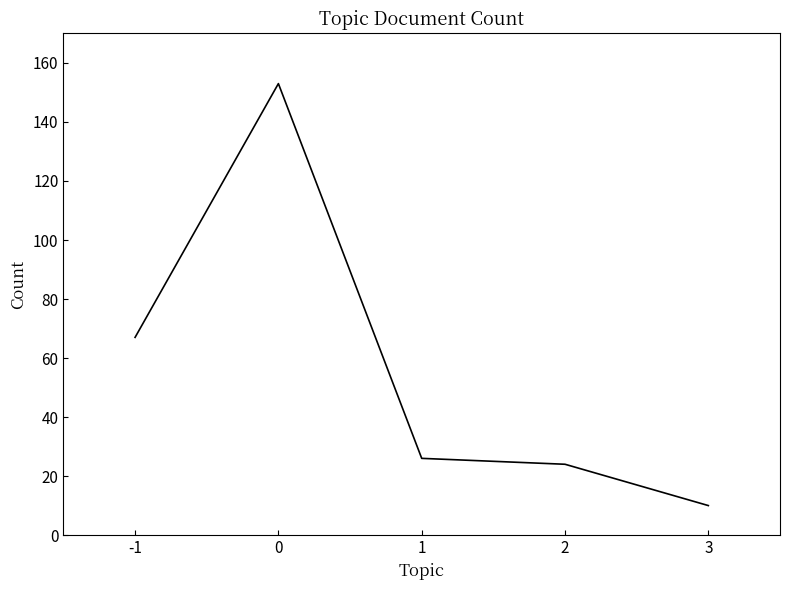

Reading right to left, list all the values displayed in this chart.

3=10	2=24	1=26	0=153	-1=67